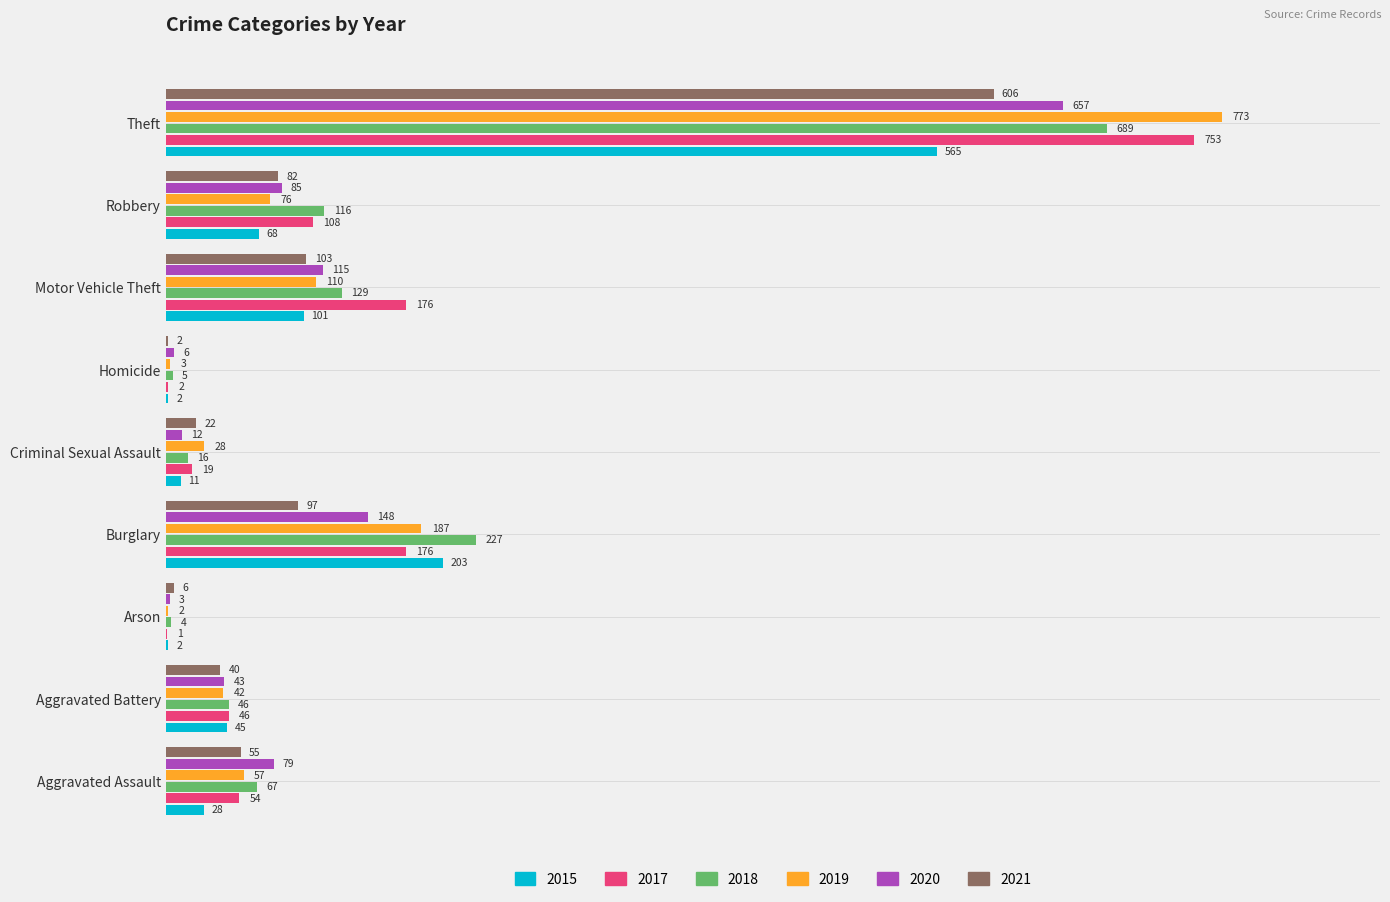

At which label is 2021 closest to 304?

Motor Vehicle Theft